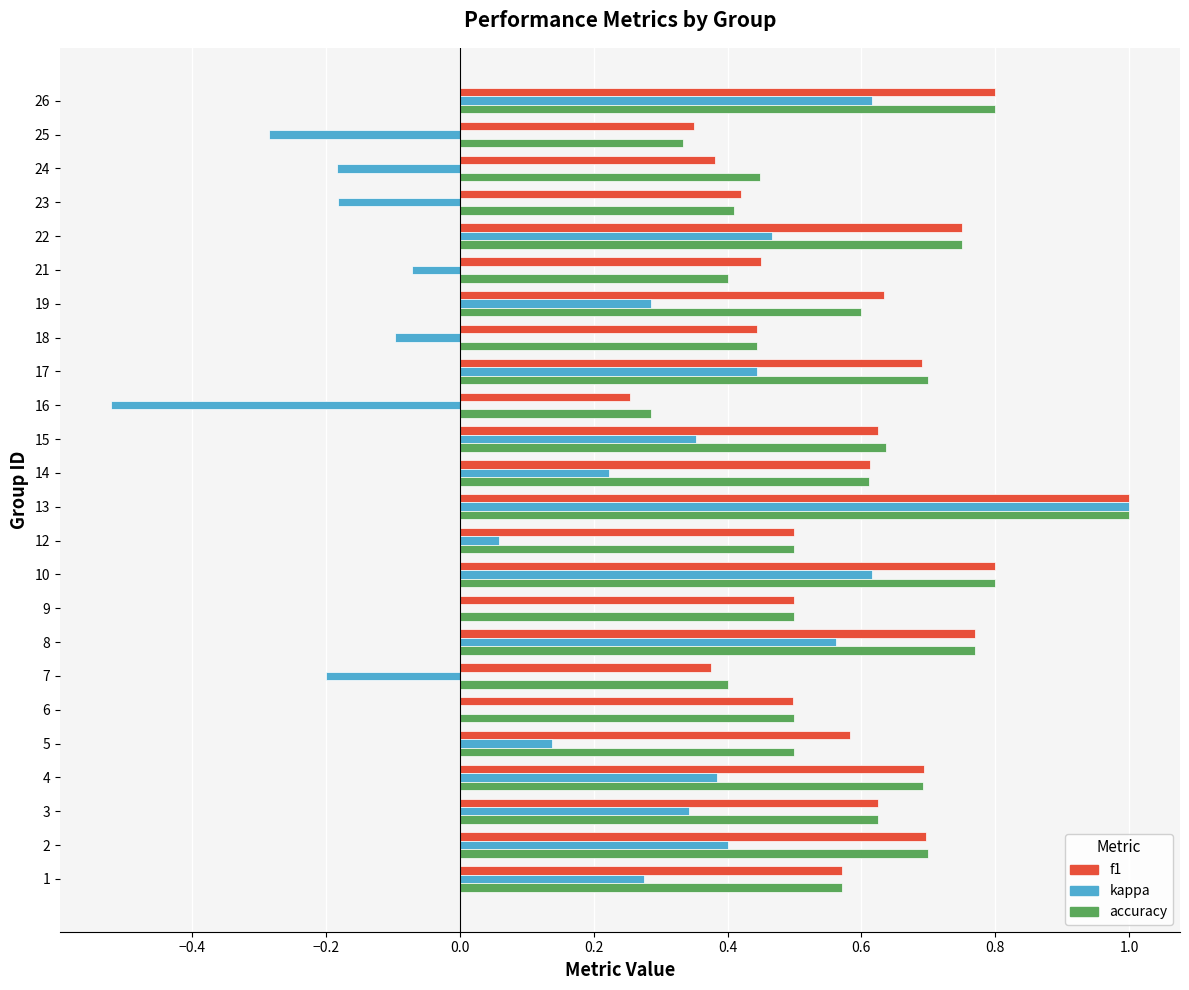

What is the total value across all series at 22?

2.0